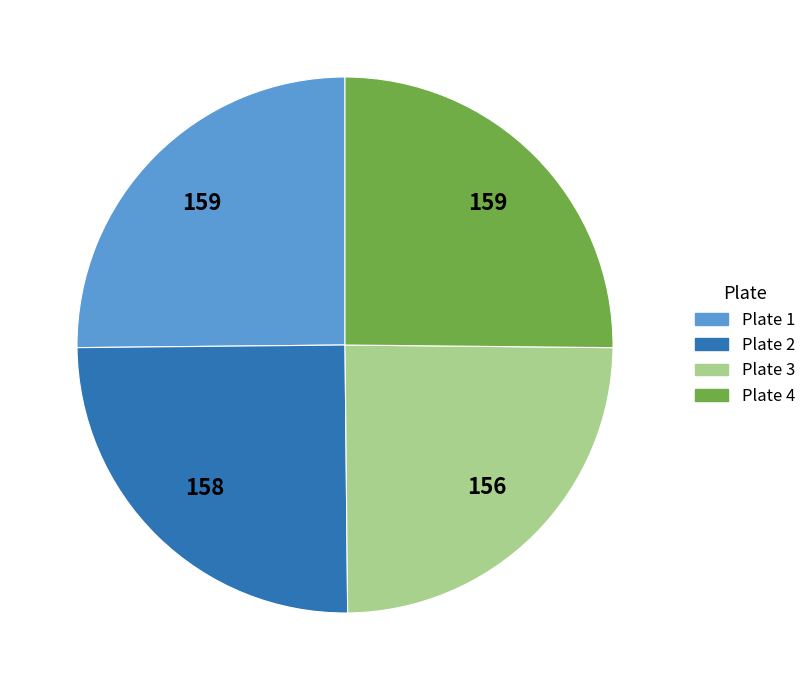

Approximately how many times larger is the value at Plate 4 compared to Plate 3?

1.0